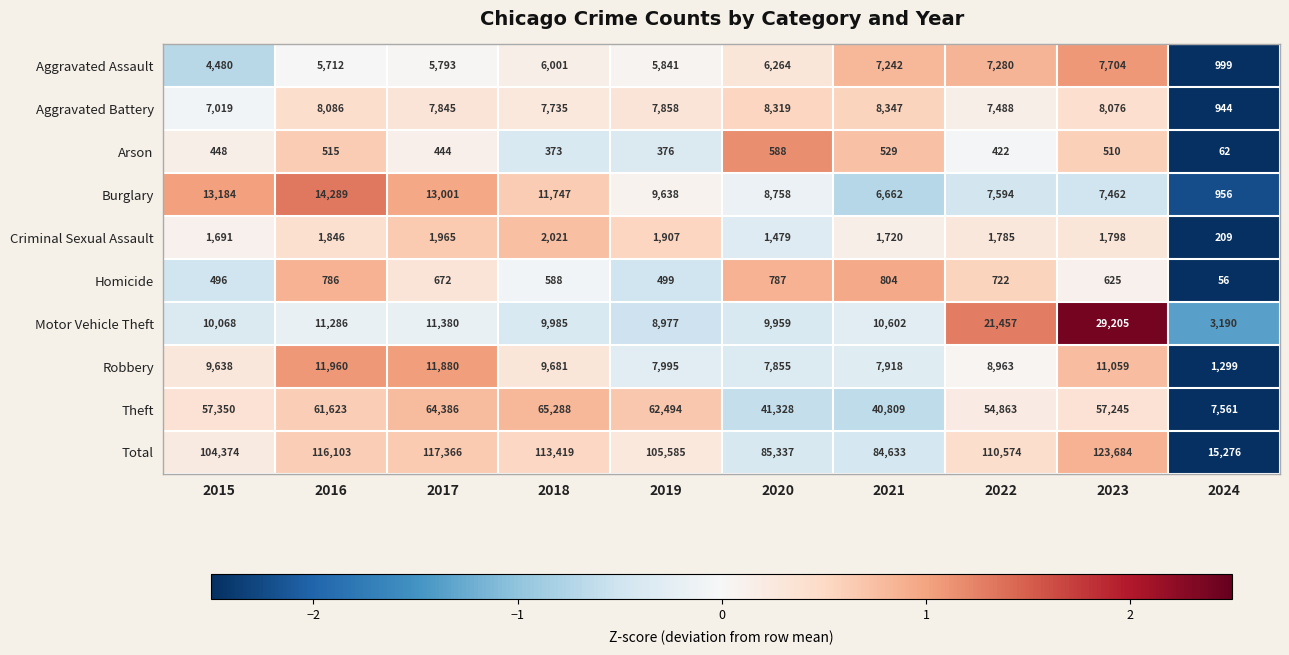

At which label does Total first exceed 110574?

2016